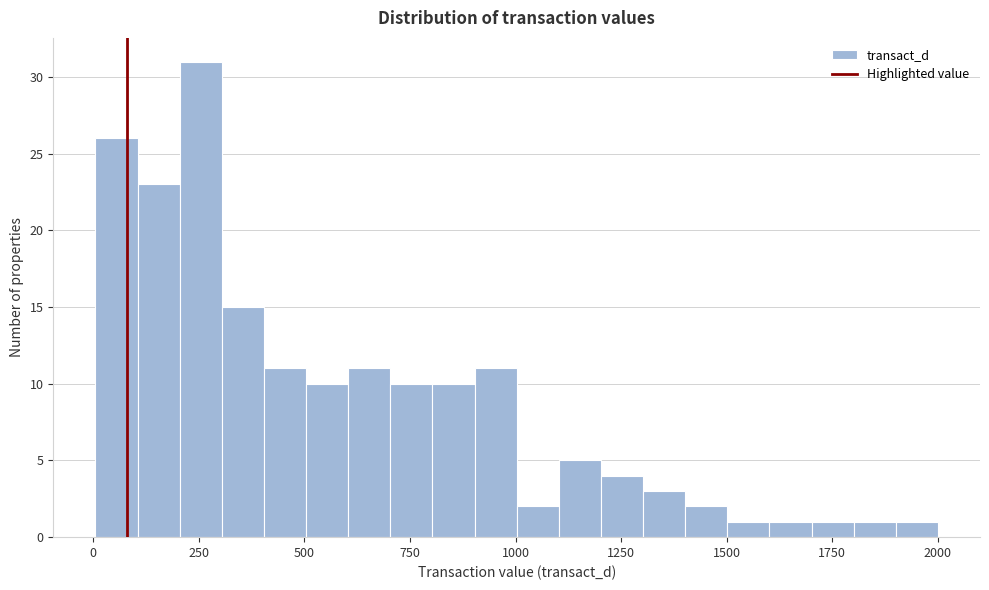

Around what value on the x-axis is the tallest bar? Give the approximate position of its centre, as read against the axis.

250